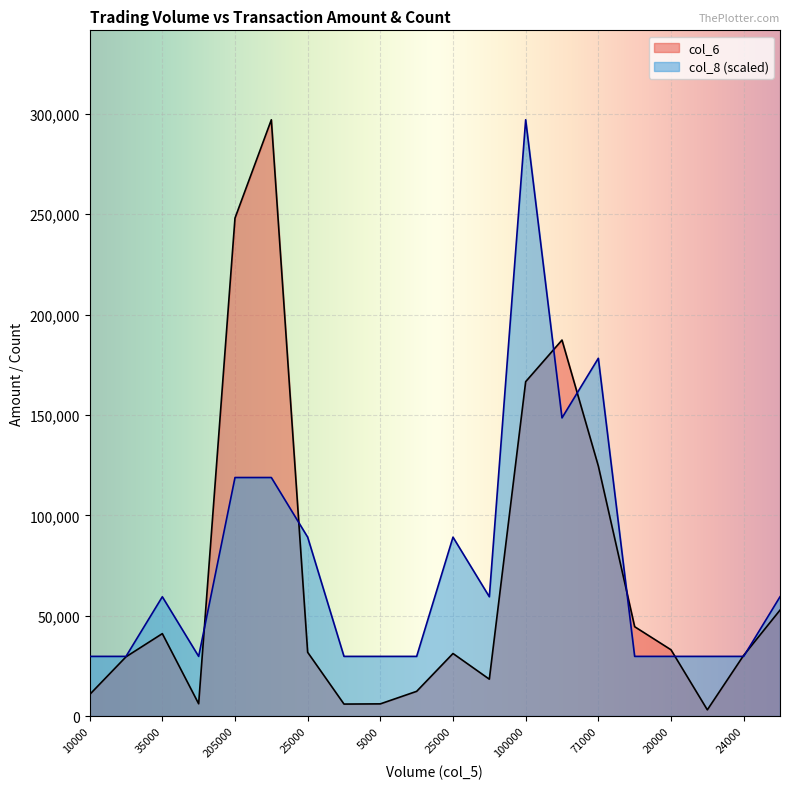

What are all the series names shown in the legend?

col_6, col_8 (scaled)